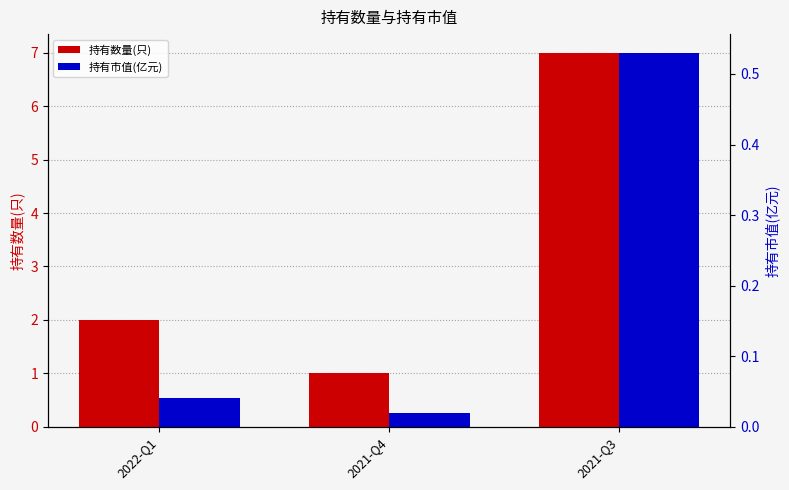

Which label corresponds to the largest value in the chart?

2021-Q3